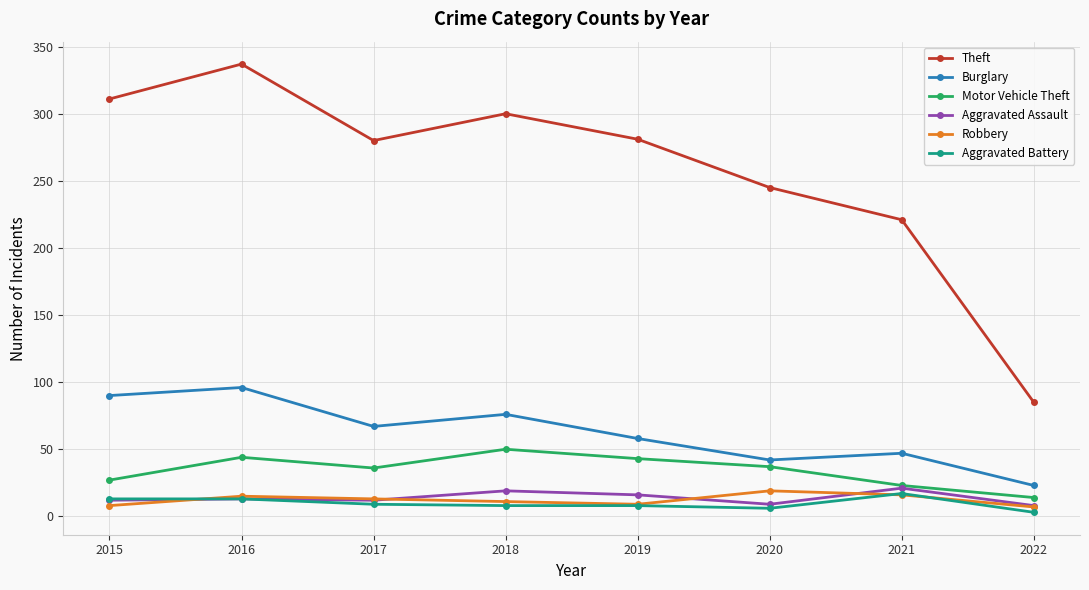

What is the difference between the maximum and minimum values in the Motor Vehicle Theft series?

36